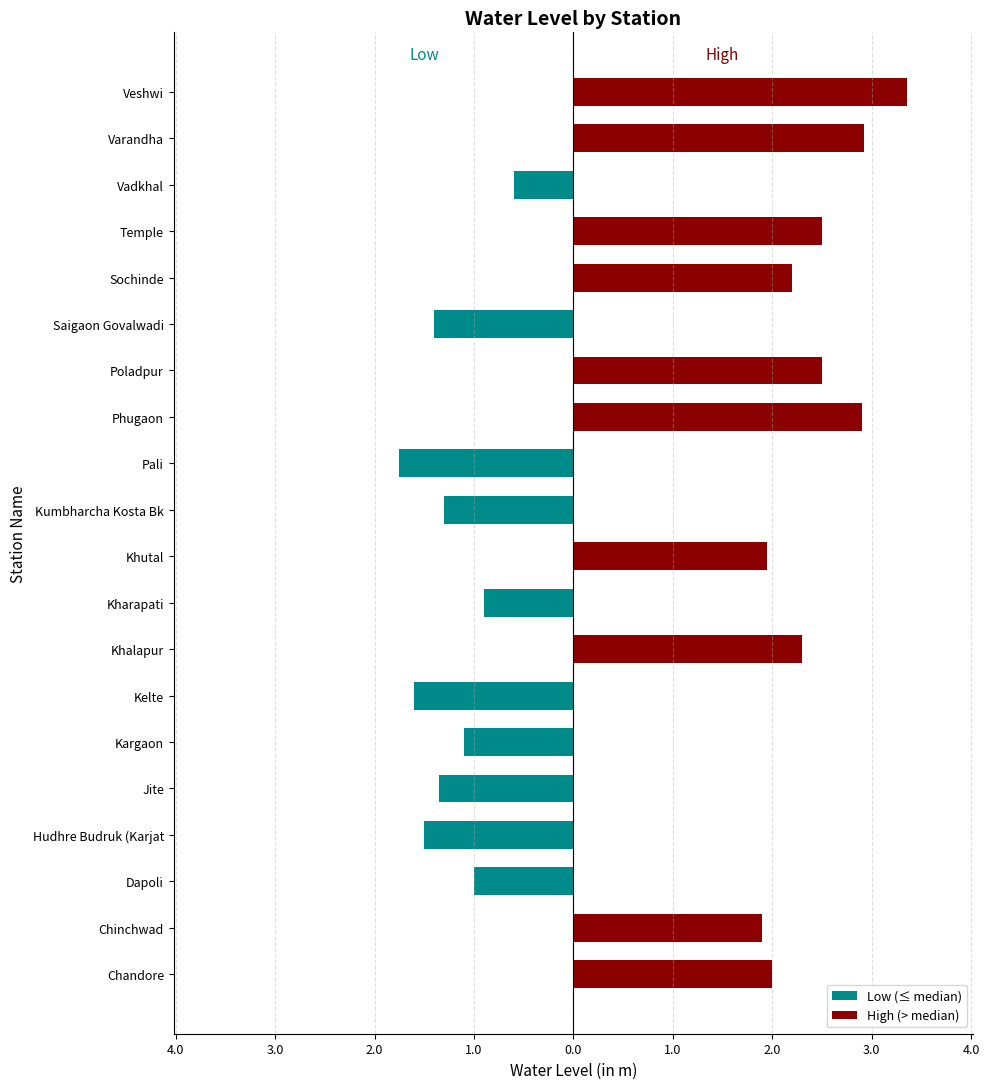

Which has a higher value, Phugaon or Hudhre Budruk (Karjat?

Phugaon